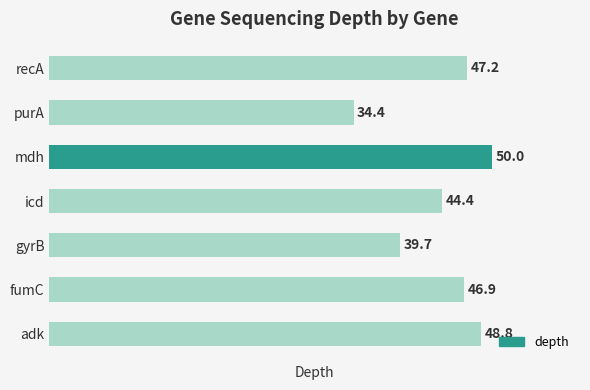

What is the approximate value at fumC?

46.9